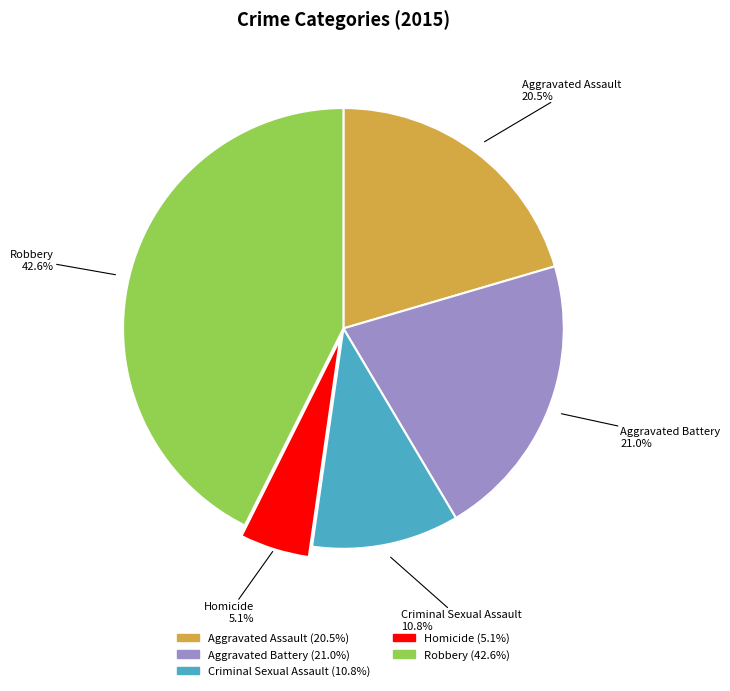

Is Homicide the majority of the pie?

No